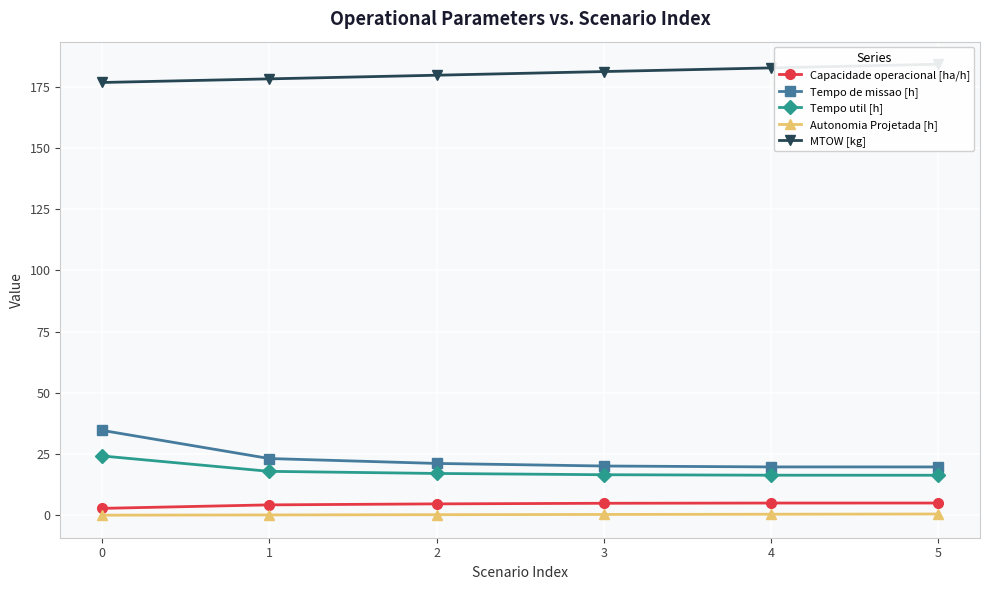

What are all the series names shown in the legend?

Capacidade operacional [ha/h], Tempo de missao [h], Tempo util [h], Autonomia Projetada [h], MTOW [kg]